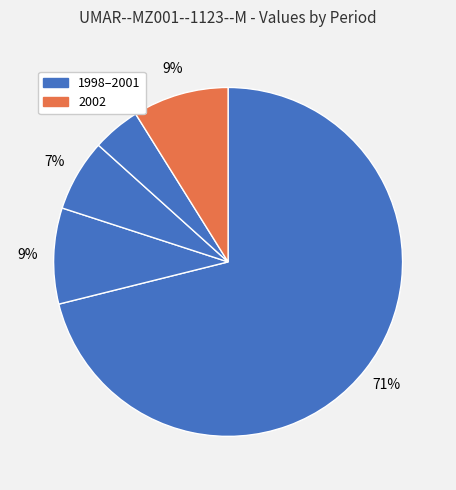

What is the largest slice in the pie chart?

1998